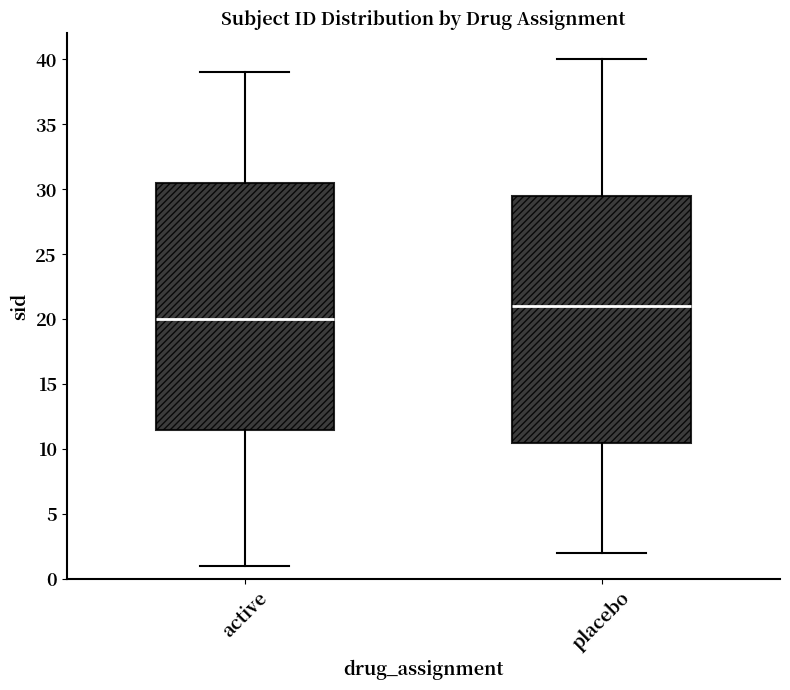

Where does the upper whisker of the box for active end on the y-axis? The values are not printed on the chart, so give them approximately, as read against the axis.

39.0